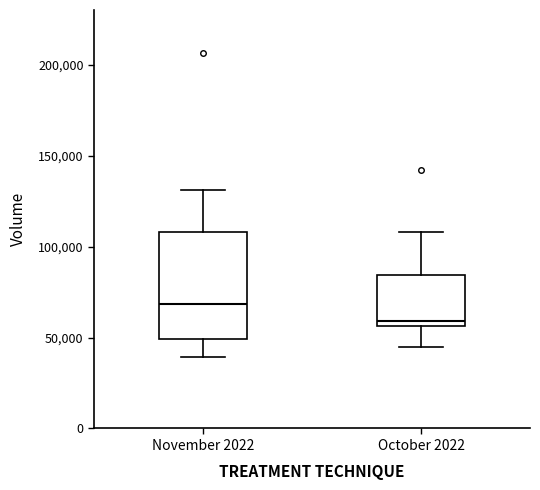

Which box has the highest median line?

November 2022